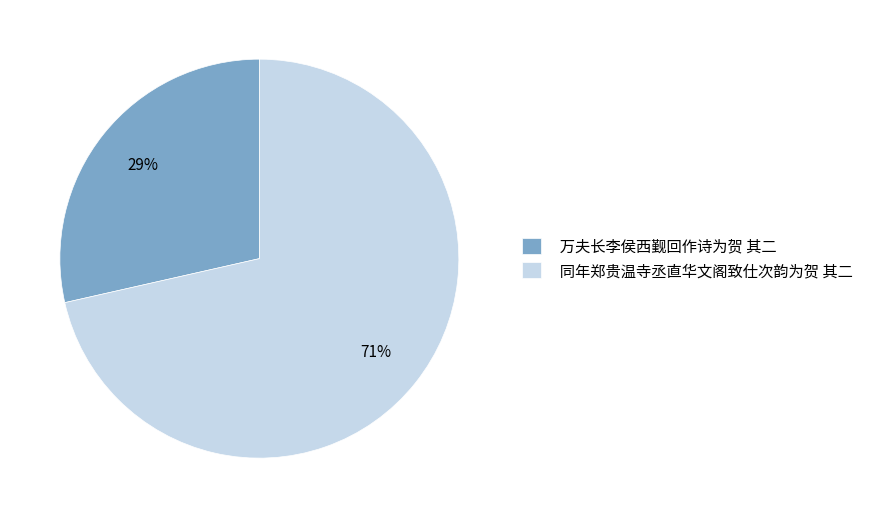

How many segments does this pie chart have?

2